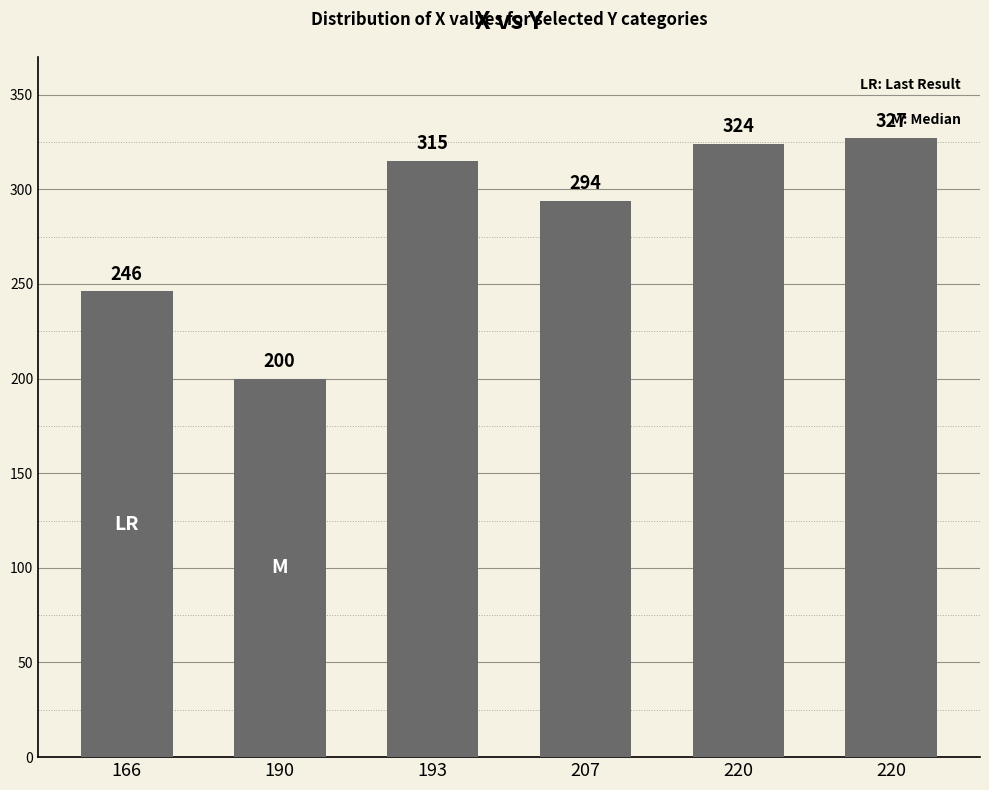

How many values are below 315?

3